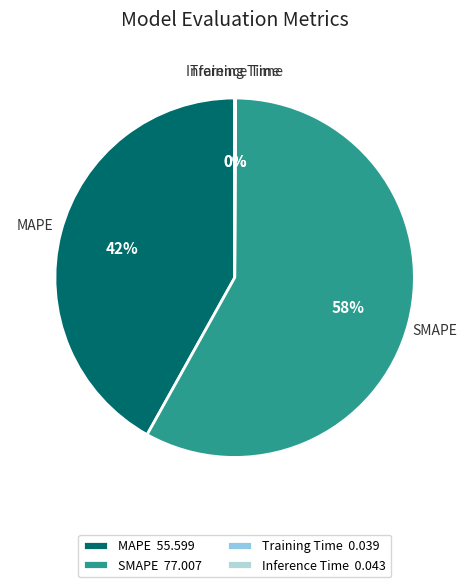

To the nearest percent, what is the average slice percentage?

25%